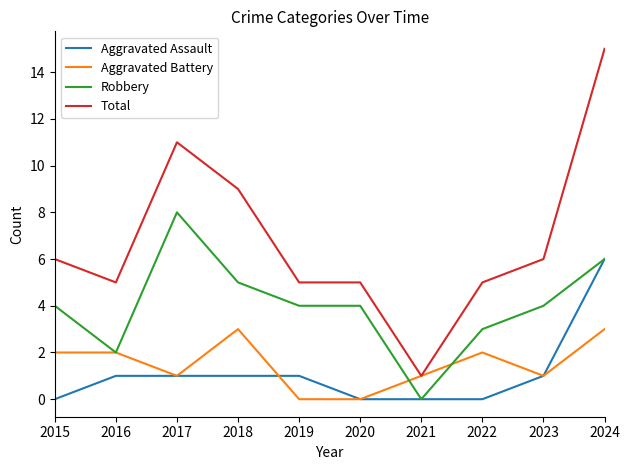

The value of Aggravated Assault at 2018 is 1. True or false?

True